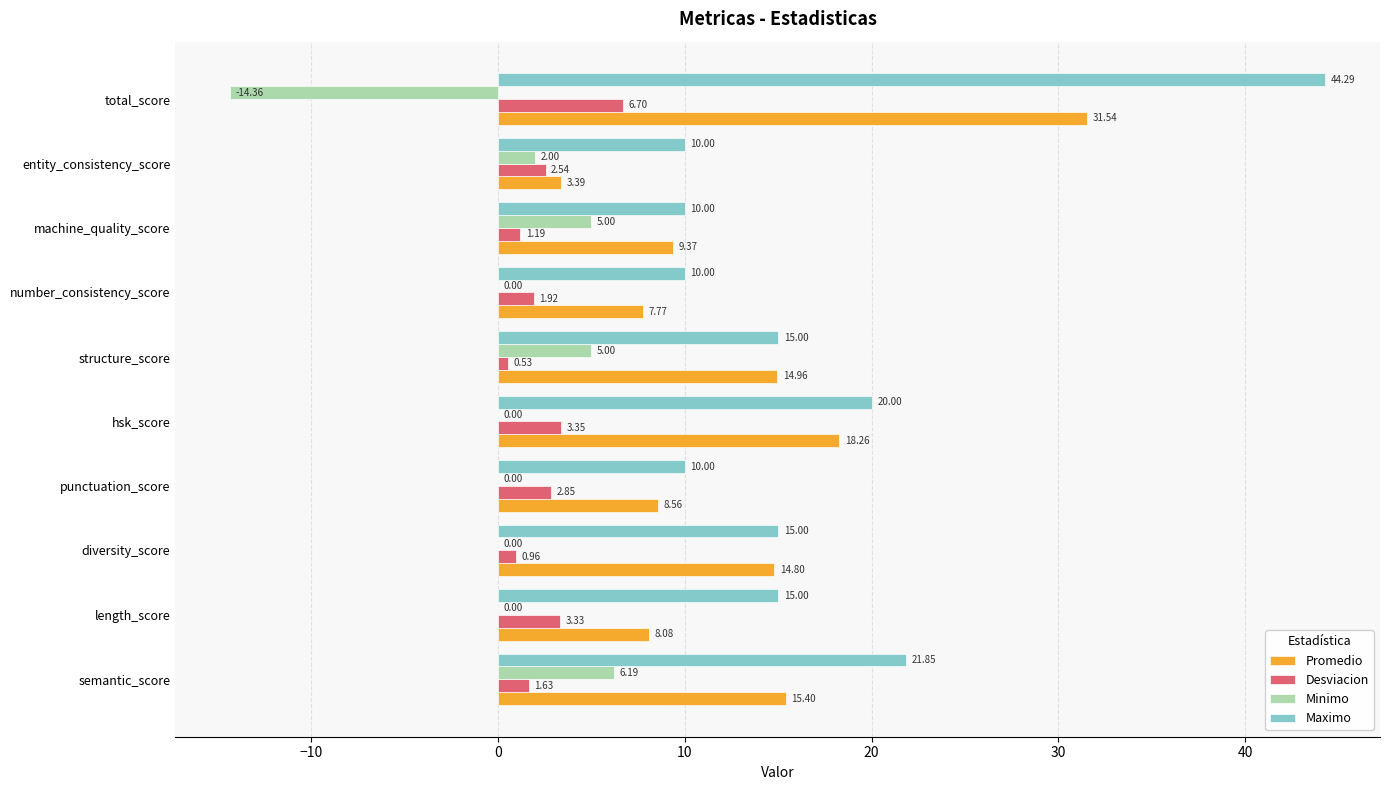

At which label does Promedio reach its peak?

total_score